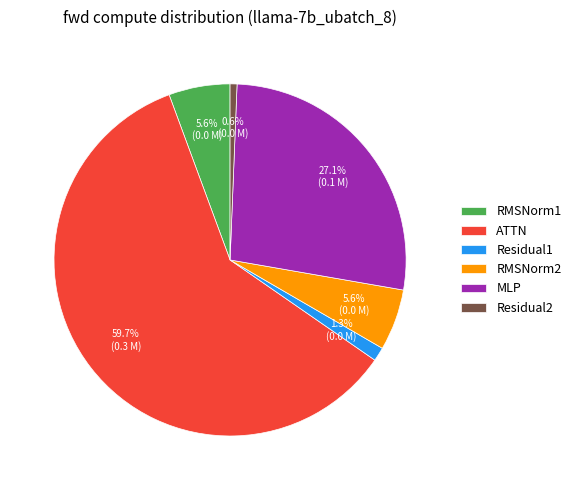

Which has a higher value, MLP or Residual1?

MLP